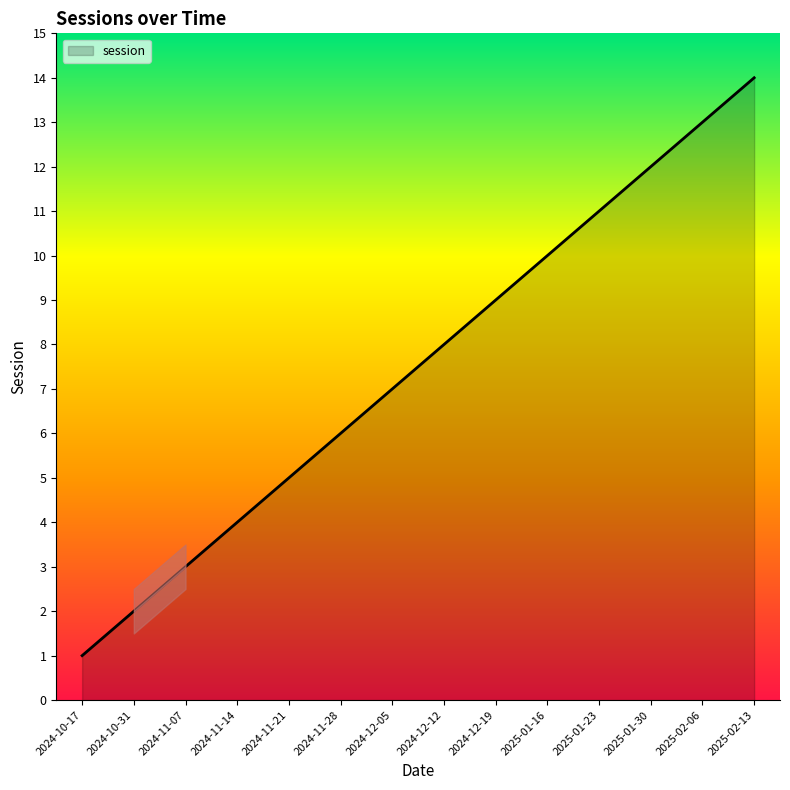

Where is the data nearest to the value 7?

2024-12-05